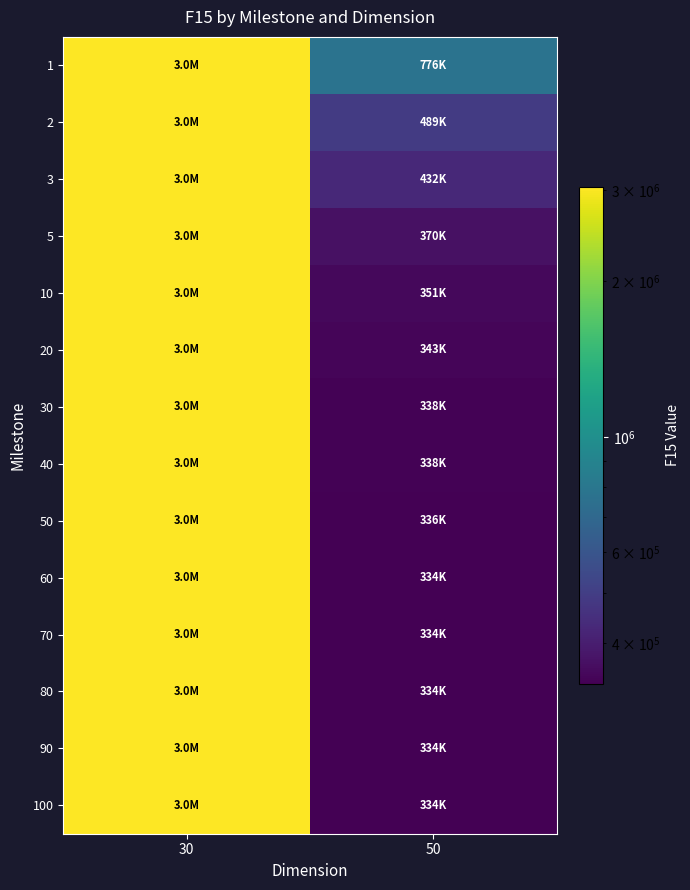

At which category is the sum across all series the highest?

30